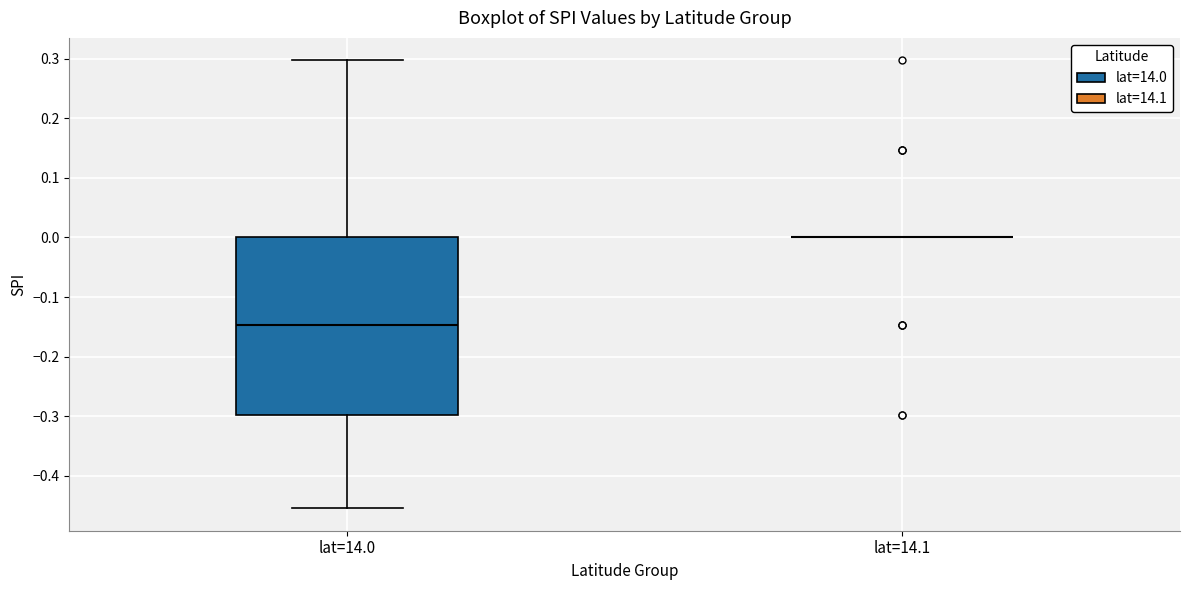

Reading left to right, transcribe this box plot: for each box, give where its median line is, the range the box spans, and where its two whiskers end, as read against the y-axis. The values are not printed on the chart, so give them approximately, as read against the axis.

lat=14.0: median -0.15, box -0.30 to 0.00, whiskers -0.45 to 0.30
lat=14.1: box collapsed to a line at 0.00, whiskers 0.00 to 0.00